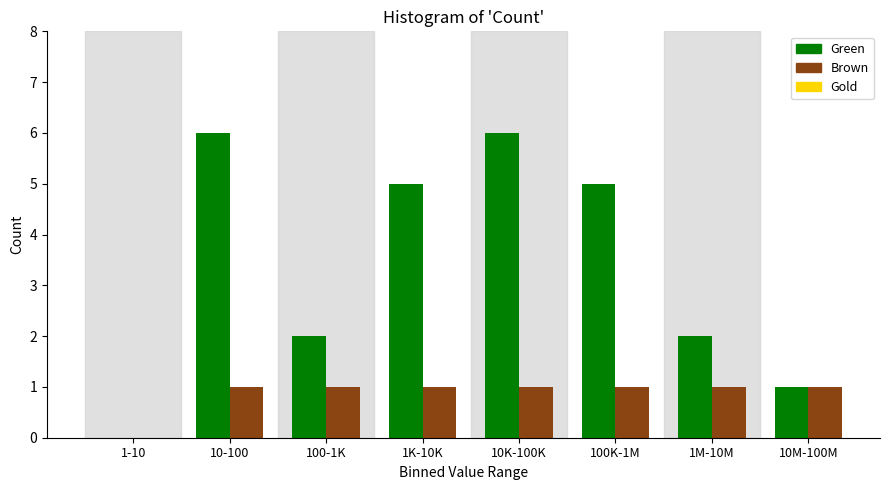

What is the total value across all series at 100-1K?

3